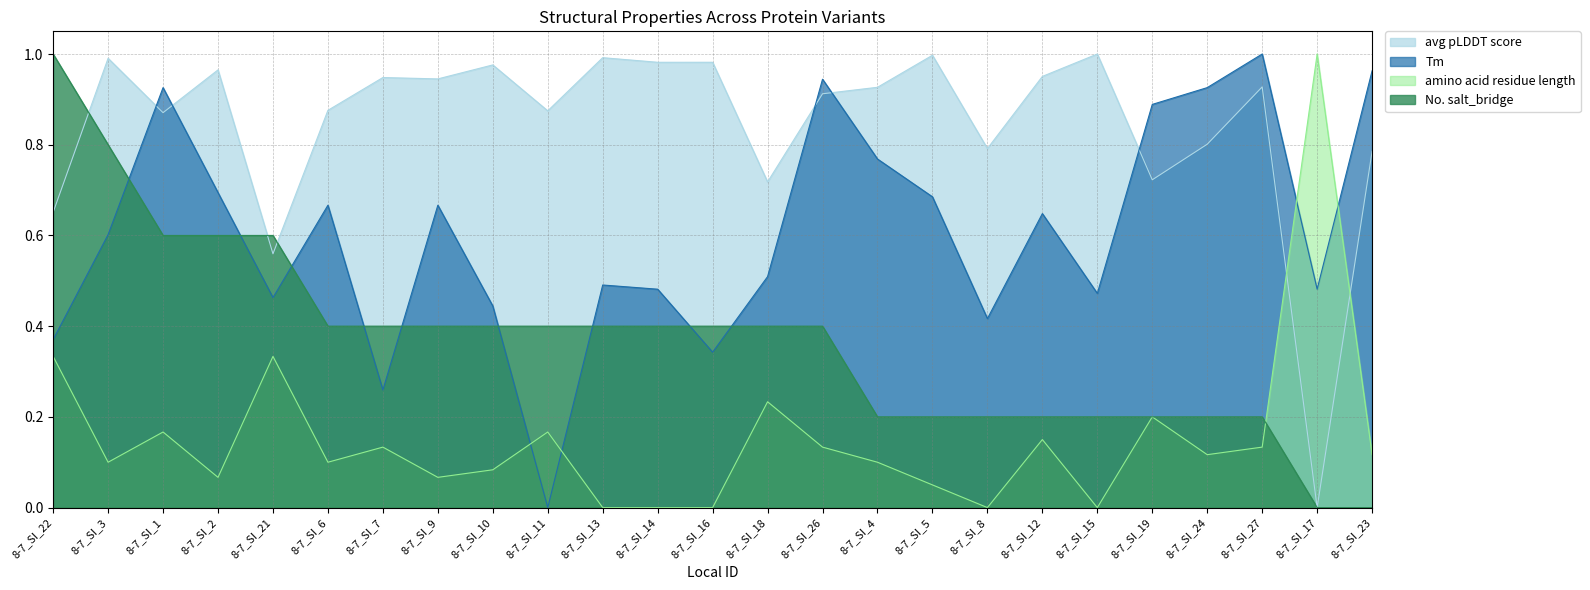

What is the value of the amino acid residue length point at the 25th from the left?

0.1